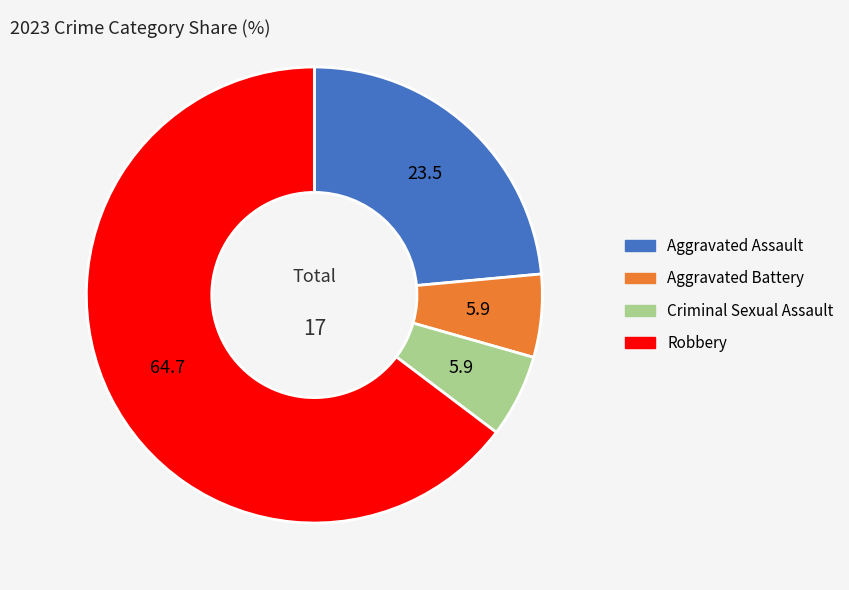

What is the largest slice in the pie chart?

Robbery